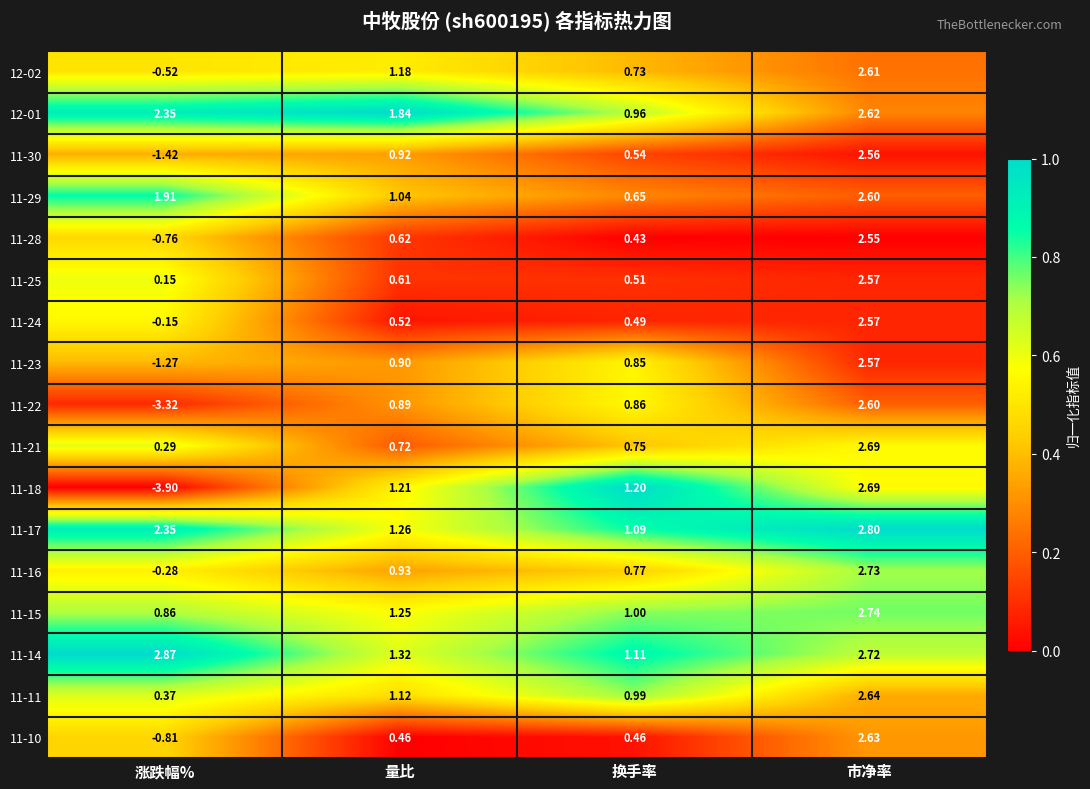

Which label corresponds to the smallest value in the chart?

涨跌幅%